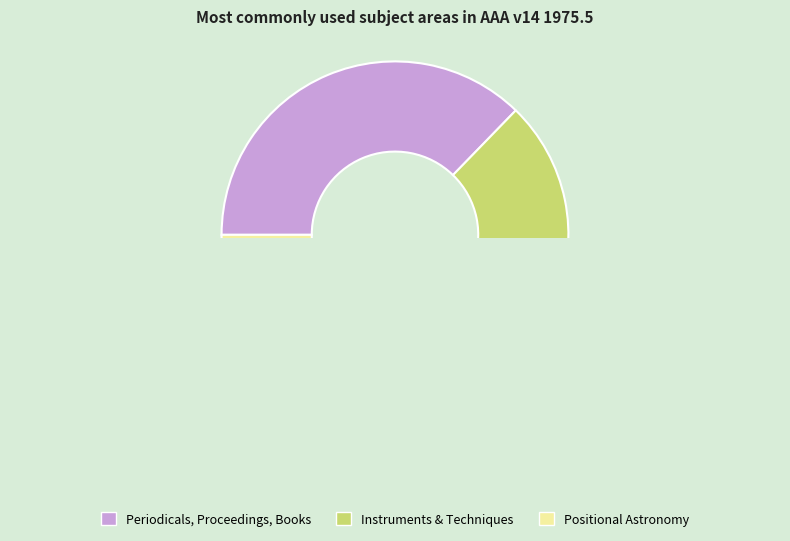

True or false: Instruments and Astronomical Techniques accounts for 43% of the total.

False